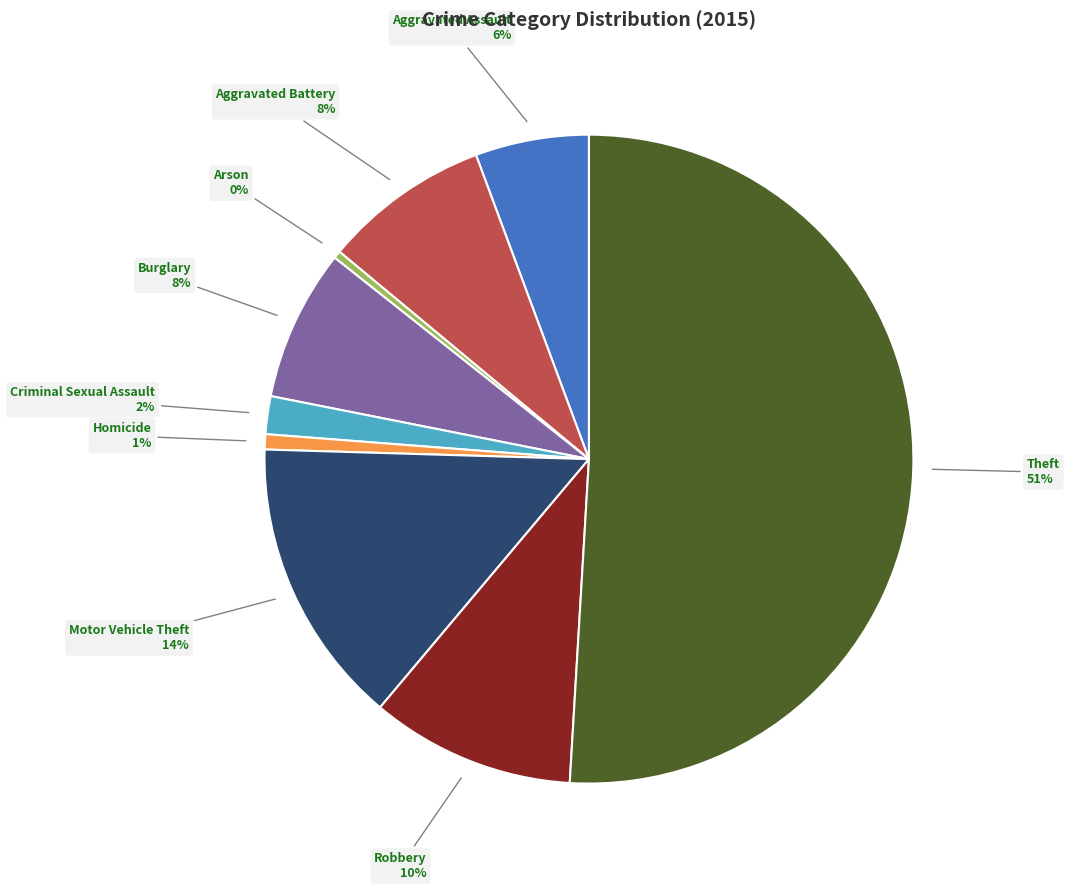

To the nearest percent, what is the average slice percentage?

11%